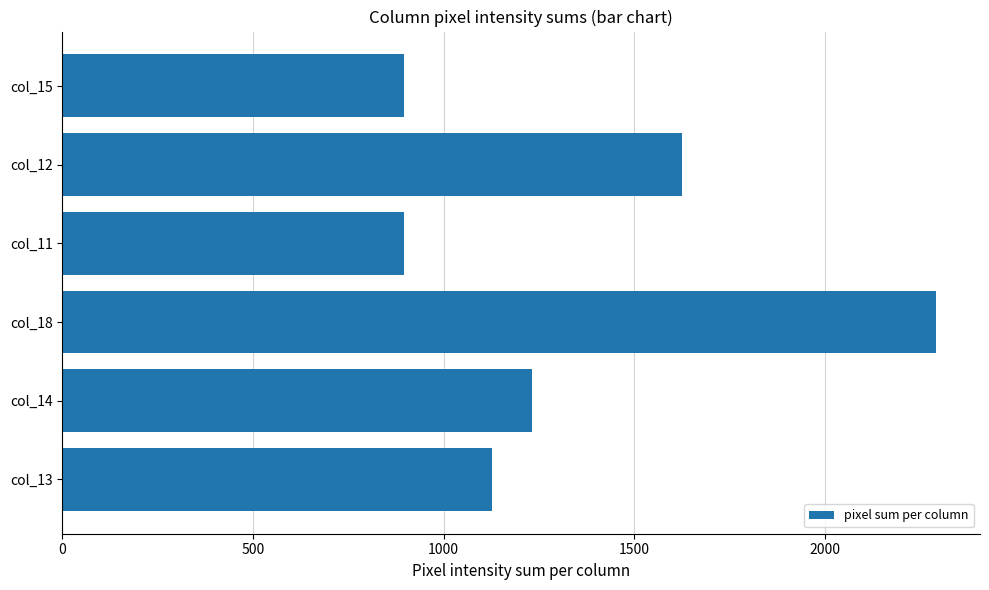

Are the bars grouped side by side (vs. stacked)?

No